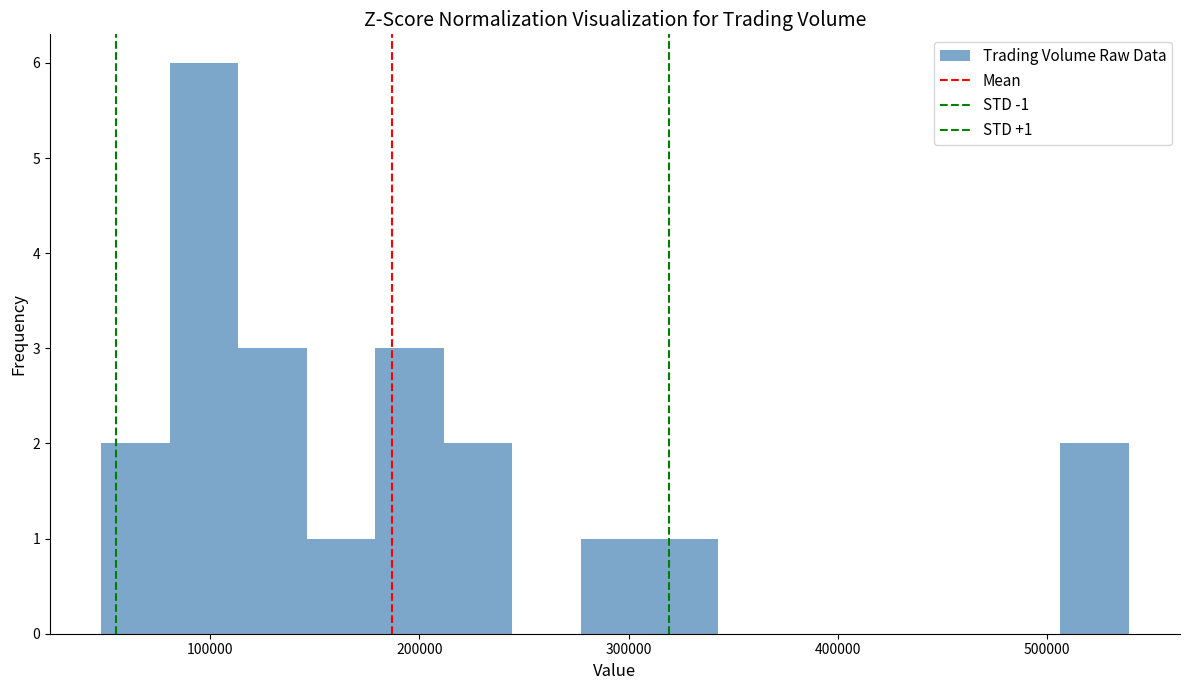

Read against the x-axis, roughly where is the centre of the tallest bar?

100000